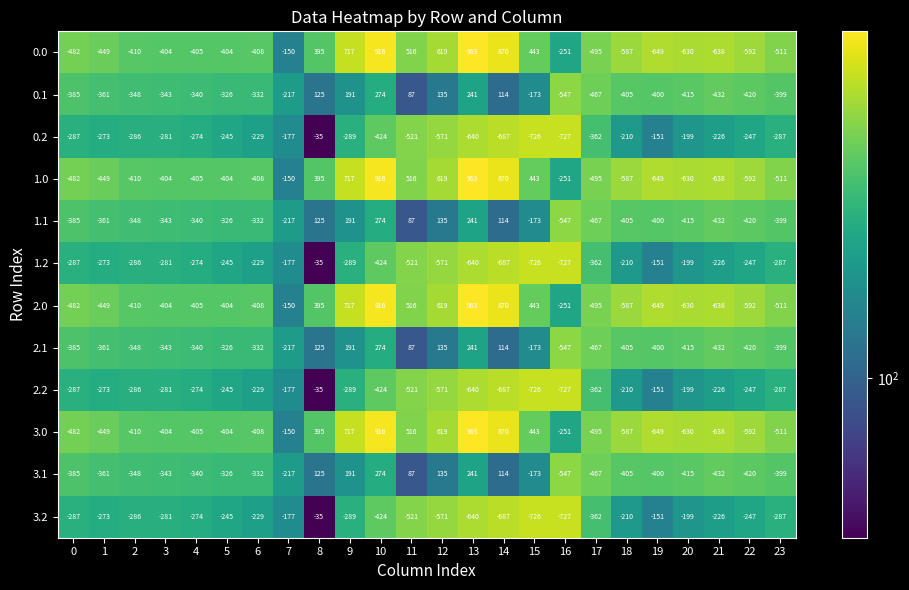

What is the average value of the 1.1 series?

-214